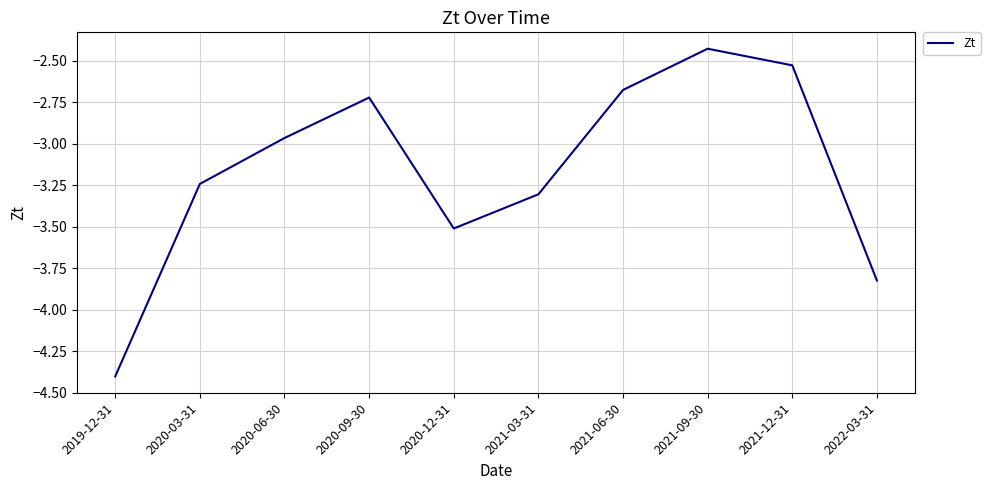

What is the change in value from 2020-12-31 to 2022-03-31?

-0.3